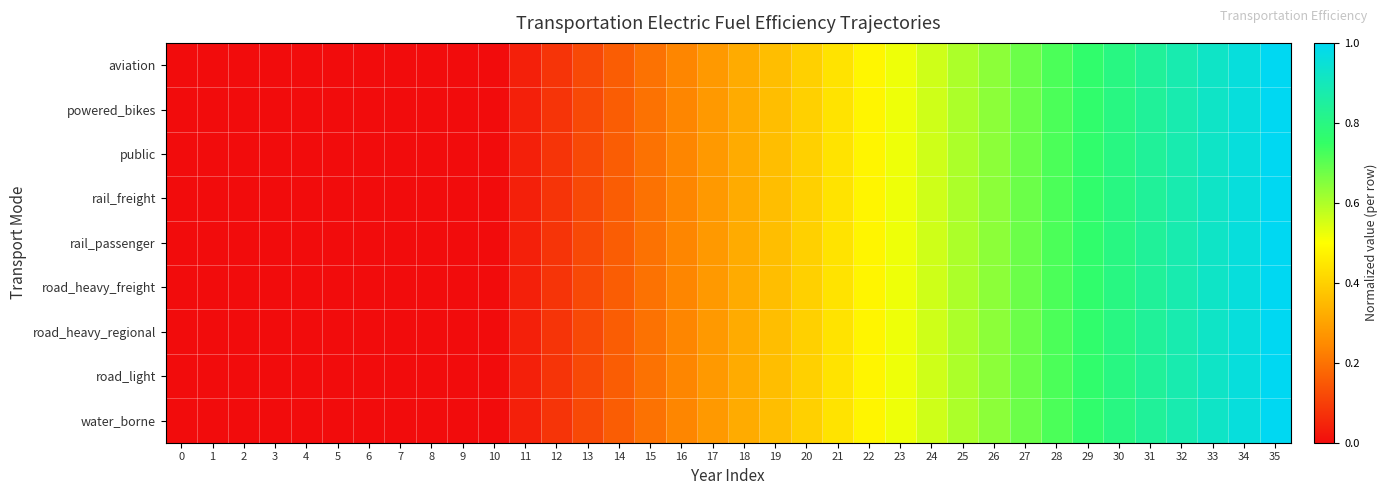

How many distinct data groups are displayed?

9